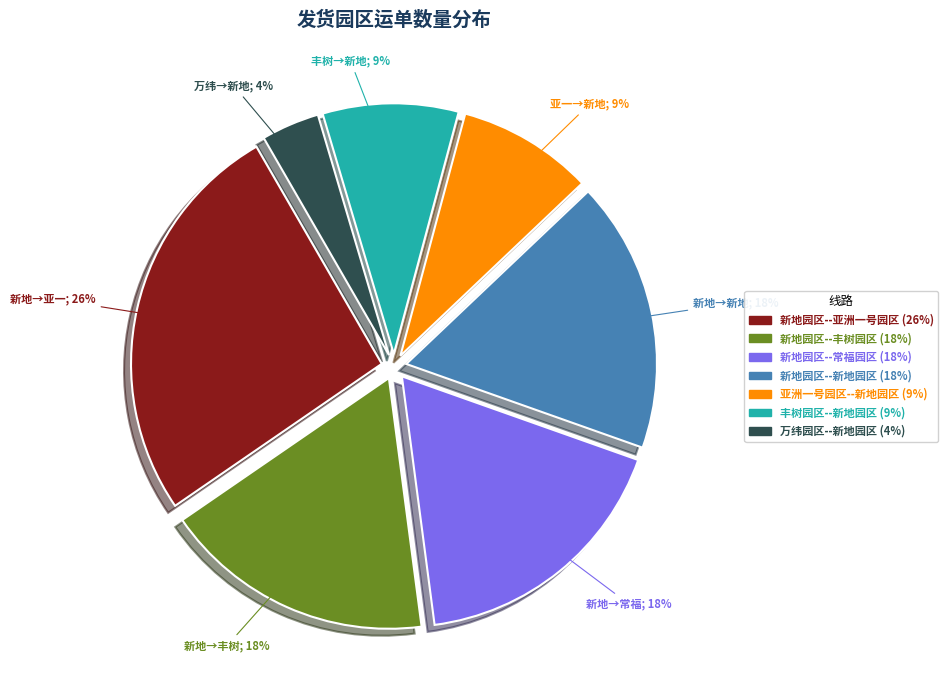

To the nearest percent, what is the difference between the largest and smallest slice percentages?

22%